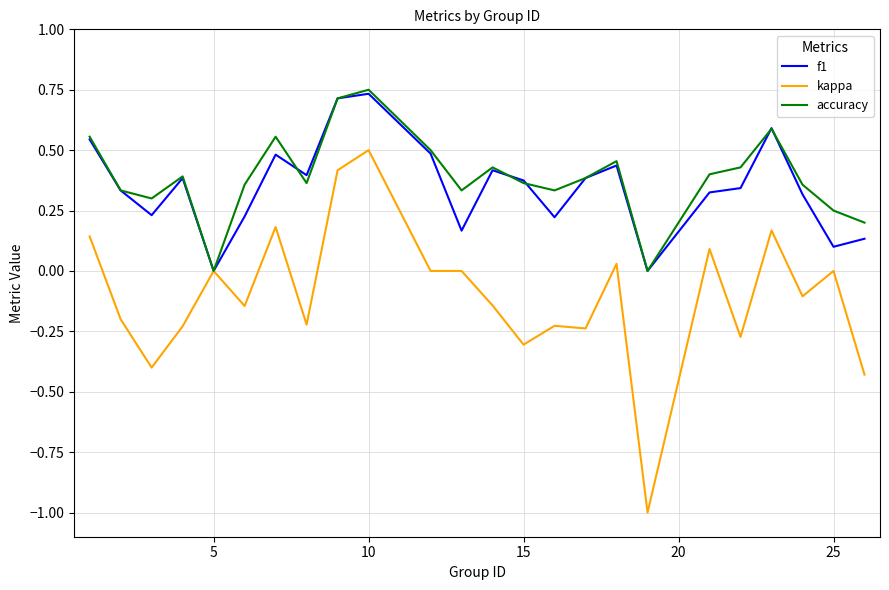

What is the minimum value shown in the chart?

-1.0